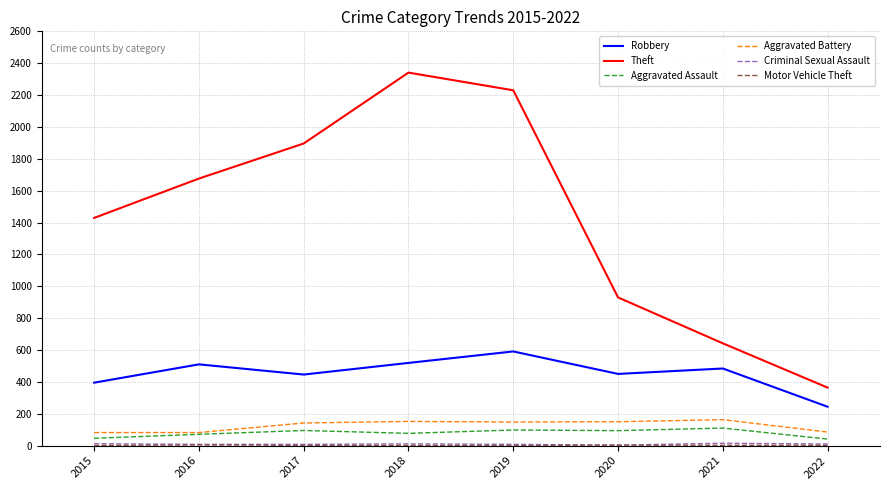

At how many categories does at least one series exceed 1318?

5